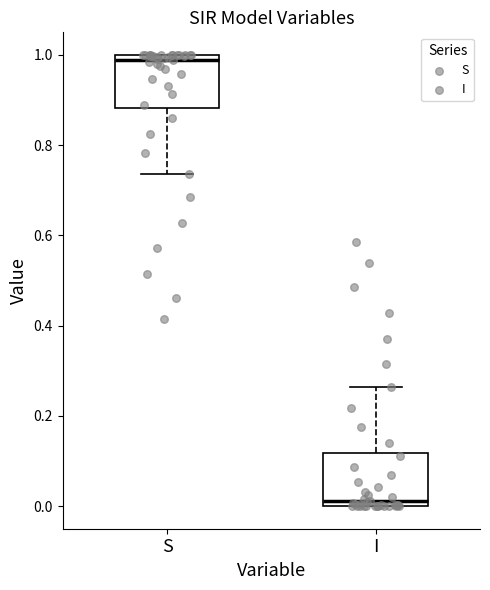

Reading left to right, read every box against the y-axis: the position of its median line, the range the box covers, and the ends of its whiskers. The values are not printed on the chart, so give them approximately, as read against the axis.

S: median 0.98, box 0.88 to 1.00, whiskers 0.74 to 1.00
I: median 0.02, box 0.00 to 0.12, whiskers 0.00 to 0.26